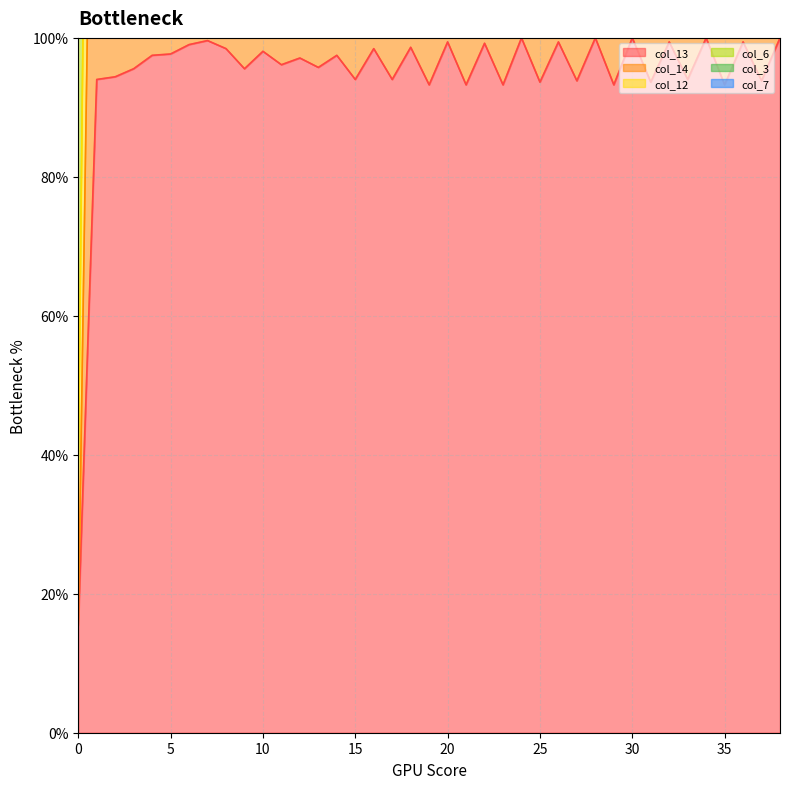

How many values in the col_12 series are below 288?

18